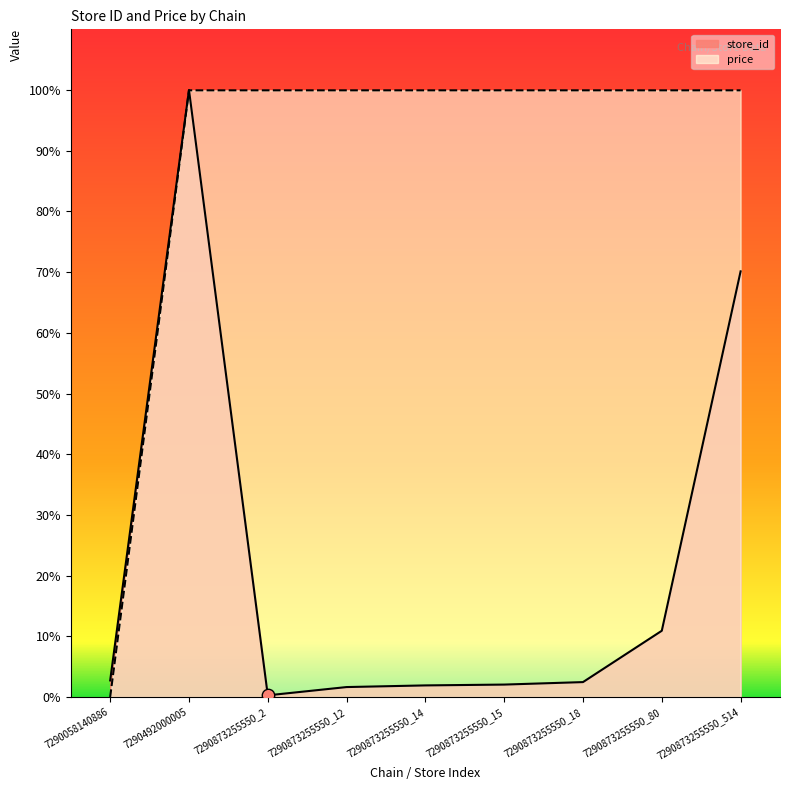

What is the total value across all series at 7290873255550_2?

100.2